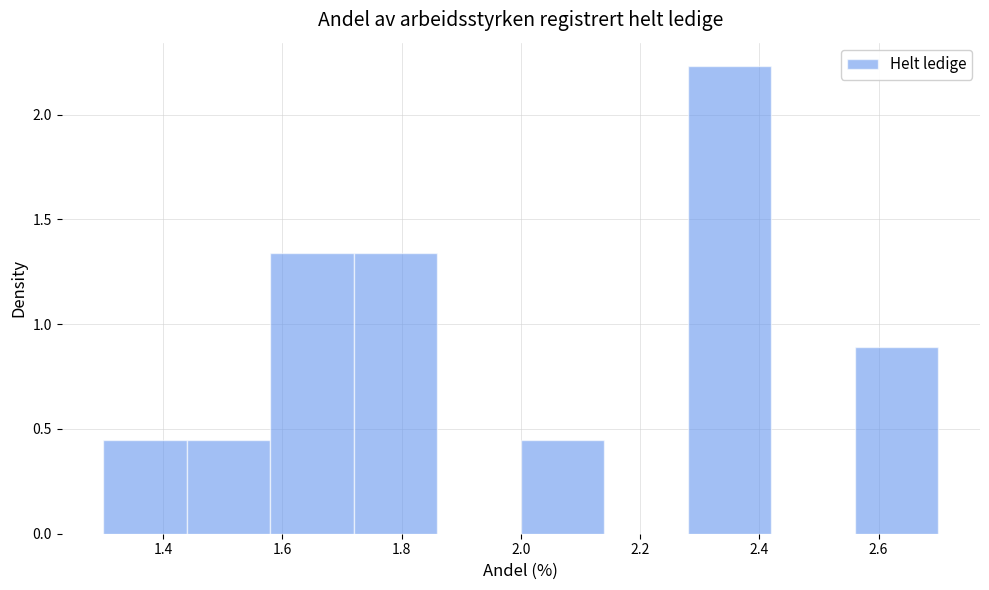

Reading left to right, list every bar in this chart as the range it spans on the x-axis followed by its height. The values are not printed on the chart, so give them approximately, as read against the axis.

1.30 to 1.44: 0.45
1.44 to 1.58: 0.45
1.58 to 1.72: 1.35
1.72 to 1.86: 1.35
1.86 to 2.00: 0
2.00 to 2.14: 0.45
2.14 to 2.28: 0
2.28 to 2.42: 2.25
2.42 to 2.56: 0
2.56 to 2.70: 0.90